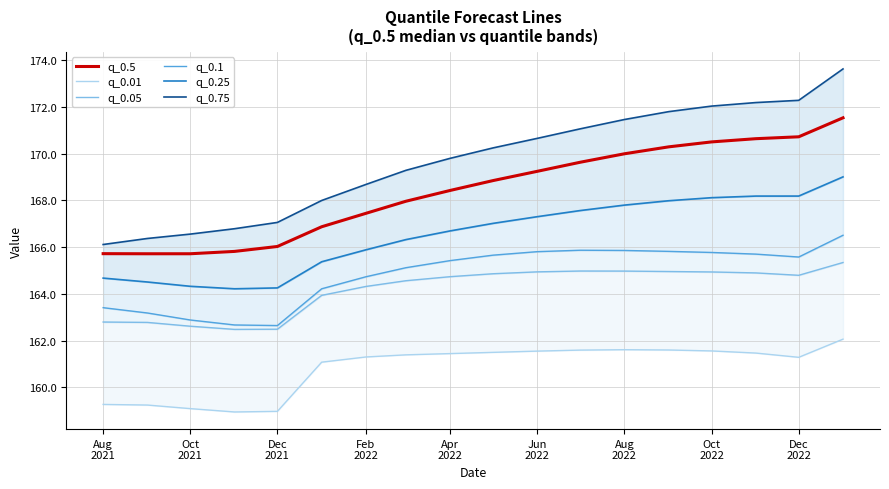

Which series changed the most between Oct
2021 and Apr
2022?

q_0.75